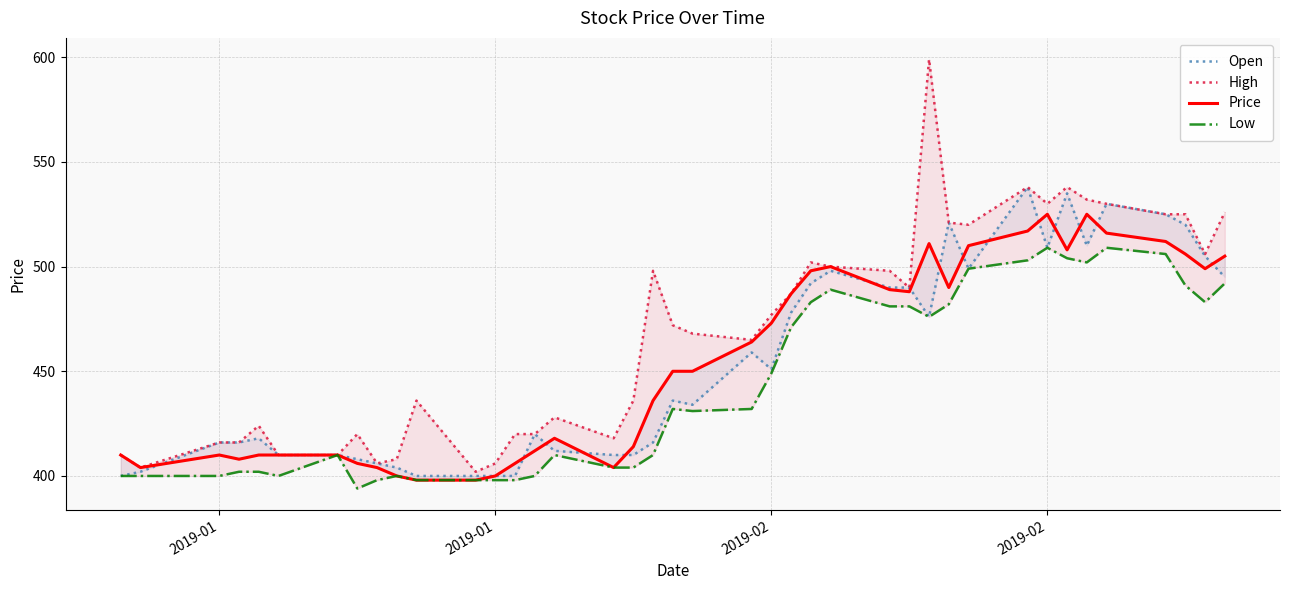

What are all the series names shown in the legend?

Open, High, Price, Low